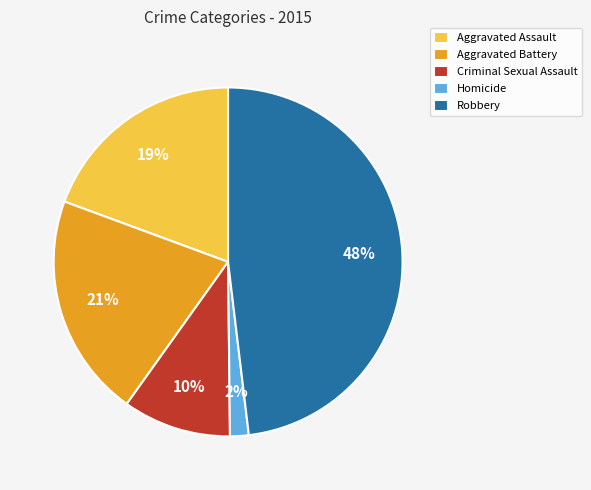

To the nearest percent, what is the difference between the largest and smallest slice percentages?

46%